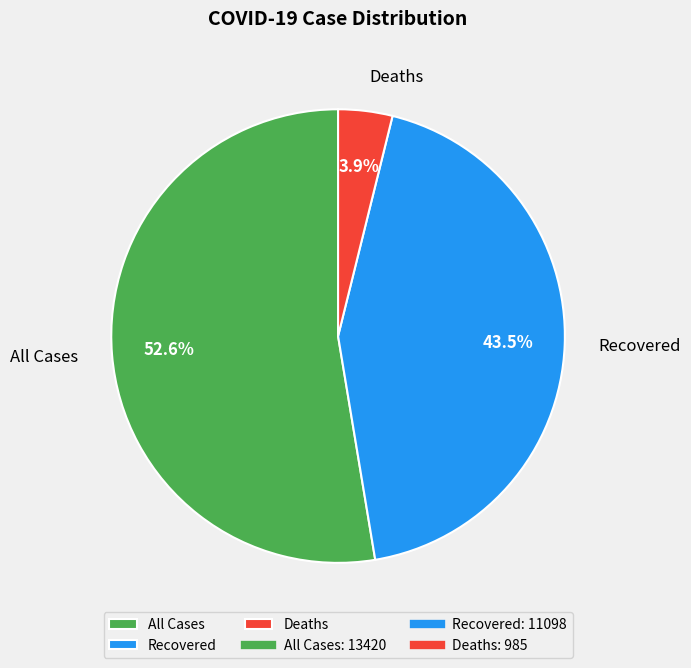

Does any single category account for the majority?

Yes